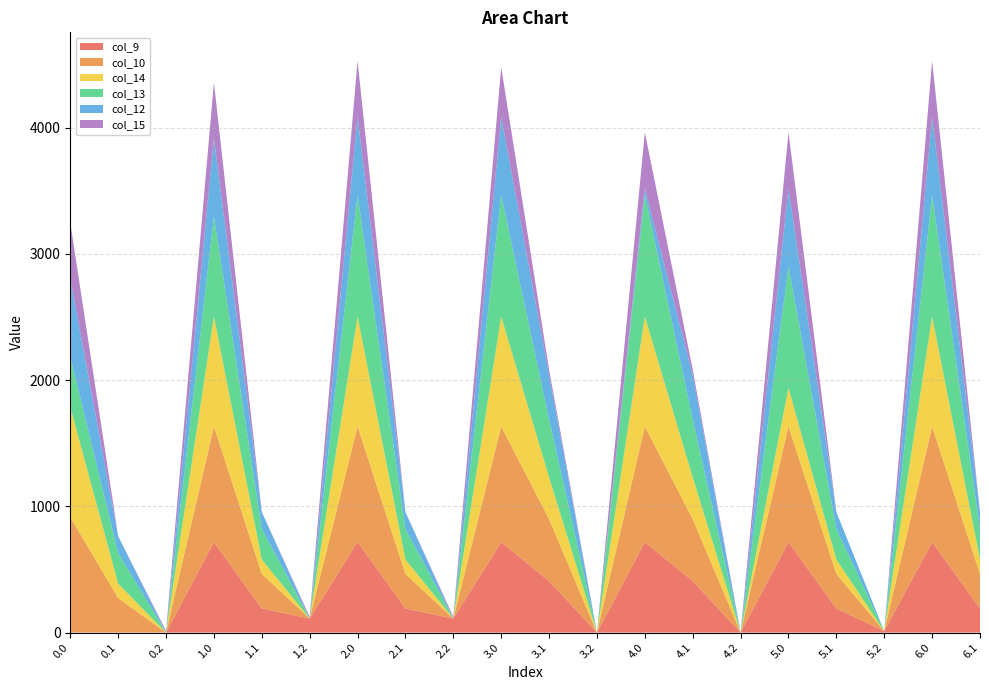

Reading left to right, list all the values displayed in this chart.

col_9: 0.0	0.0	0.0	716.9	191.1	111.5	716.9	191.1	111.5	716.9	408.1	0.0	716.9	408.1	0.0	716.9	191.1	11.5	716.9	191.1
col_10: 916.2	274.1	0.0	916.2	274.1	0.0	916.2	274.1	0.0	916.2	491.1	0.0	916.2	491.1	0.0	916.2	274.1	0.0	916.2	274.1
col_14: 870.3	113.7	0.0	870.3	113.7	0.0	870.3	113.7	0.0	870.3	330.7	0.0	870.3	330.7	0.0	304.8	113.7	0.0	870.3	113.7
col_13: 397.2	241.5	0.0	792.5	241.5	0.0	962.7	241.5	0.0	962.7	458.5	0.0	962.7	458.5	0.0	962.7	241.5	0.0	962.7	241.5
col_12: 619.4	134.6	0.0	619.4	134.6	0.0	619.4	134.6	0.0	619.4	351.6	0.0	53.9	351.6	0.0	619.4	134.6	0.0	619.4	134.6
col_15: 443.0	0.0	13.9	443.0	0.0	13.9	443.0	0.0	13.9	393.6	43.9	0.0	443.0	43.9	0.0	443.0	0.0	0.0	443.0	0.0